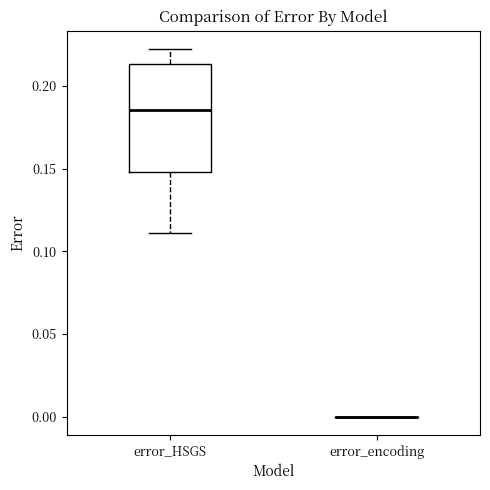

Reading left to right, read every box against the y-axis: the position of its median line, the range the box covers, and the ends of its whiskers. The values are not printed on the chart, so give them approximately, as read against the axis.

error_HSGS: median 0.185, box 0.150 to 0.215, whiskers 0.110 to 0.220
error_encoding: box collapsed to a line at 0.000, whiskers 0.000 to 0.000